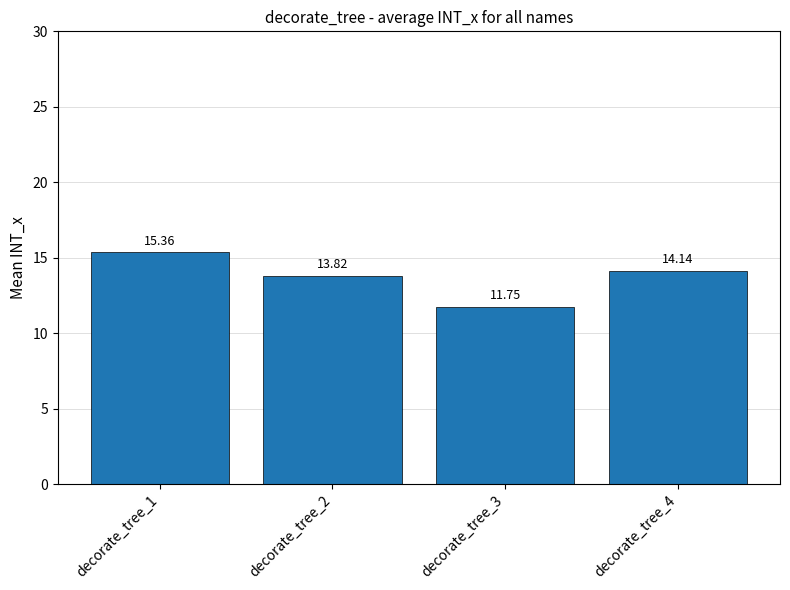

Where is the data nearest to the value 13?

decorate_tree_2